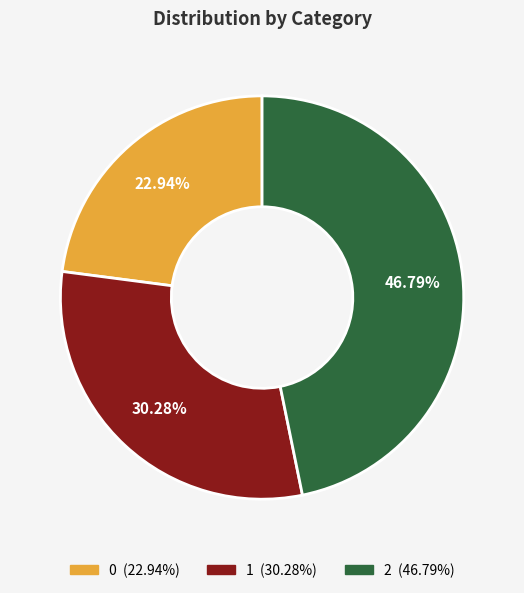

What percentage is the 0 slice, to the nearest percent?

23%